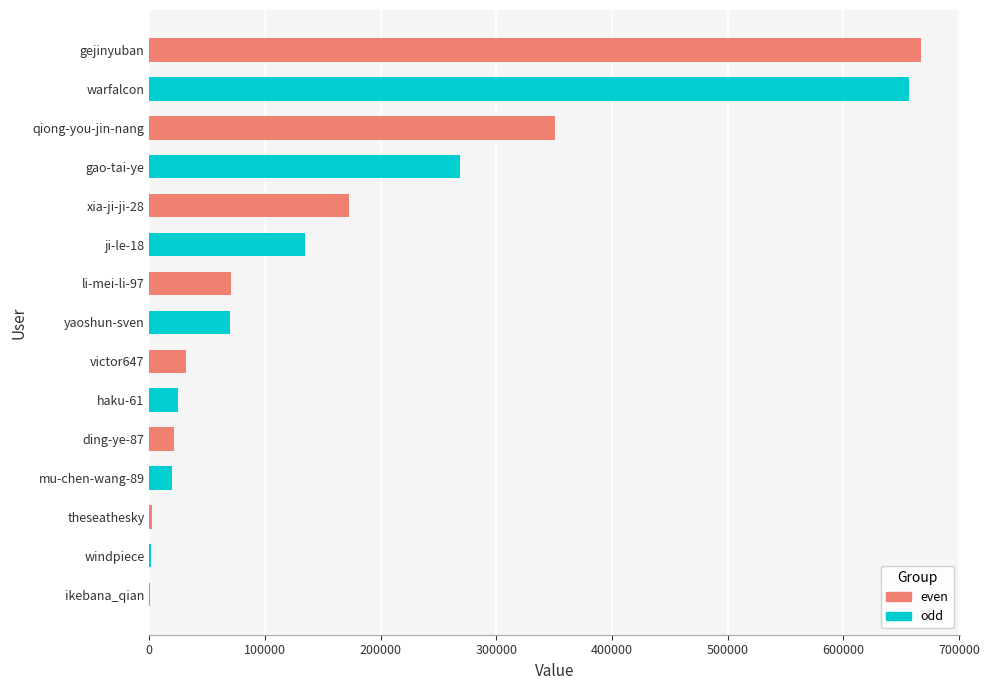

What is the sum of all values?

2493216